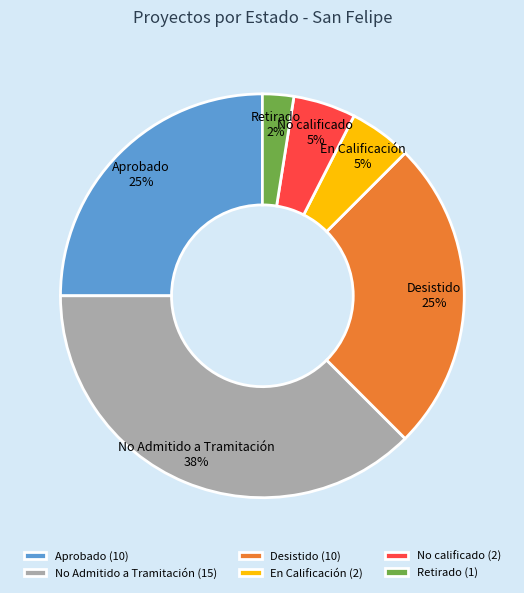

Is it true that Retirado is 12% of the pie?

False